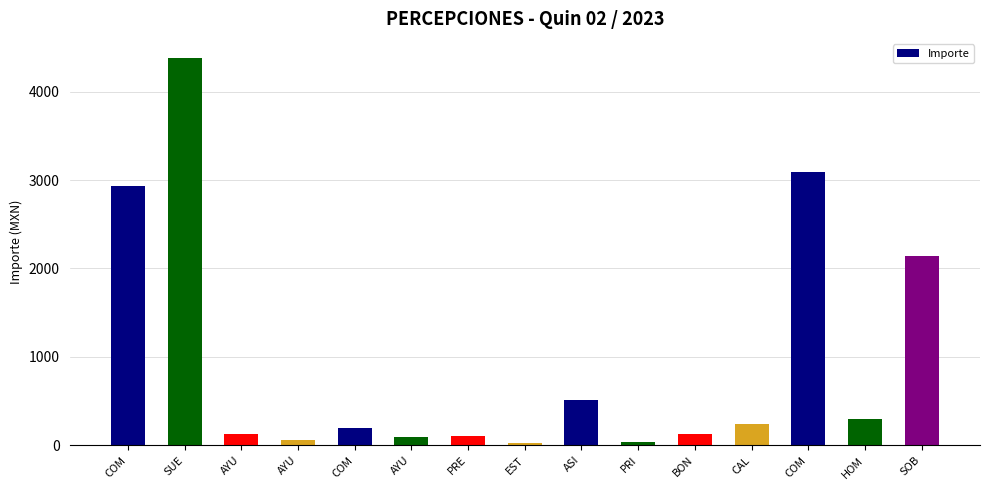

Reading right to left, extract all data points from this chart.

2136.1	302.3	3094.2	240.9	125.0	41.0	515.4	26.8	108.1	99.0	192.9	65.0	132.9	4376.7	2937.8